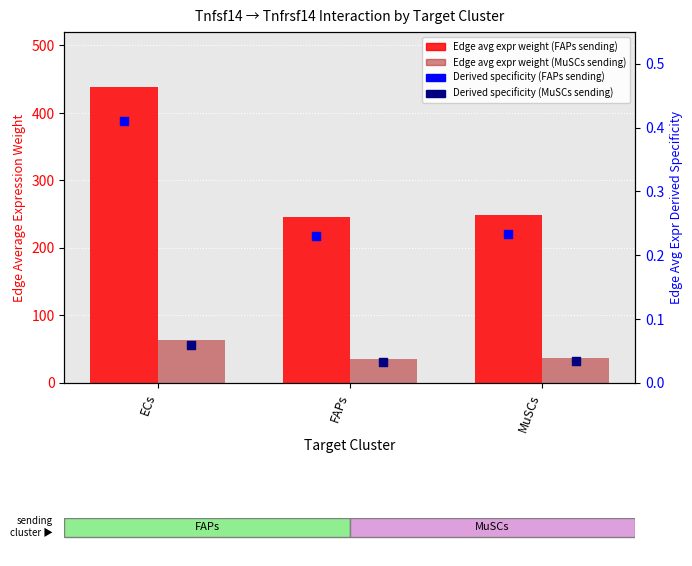

Which series has the largest total across all categories?

Edge avg expr weight (FAPs)